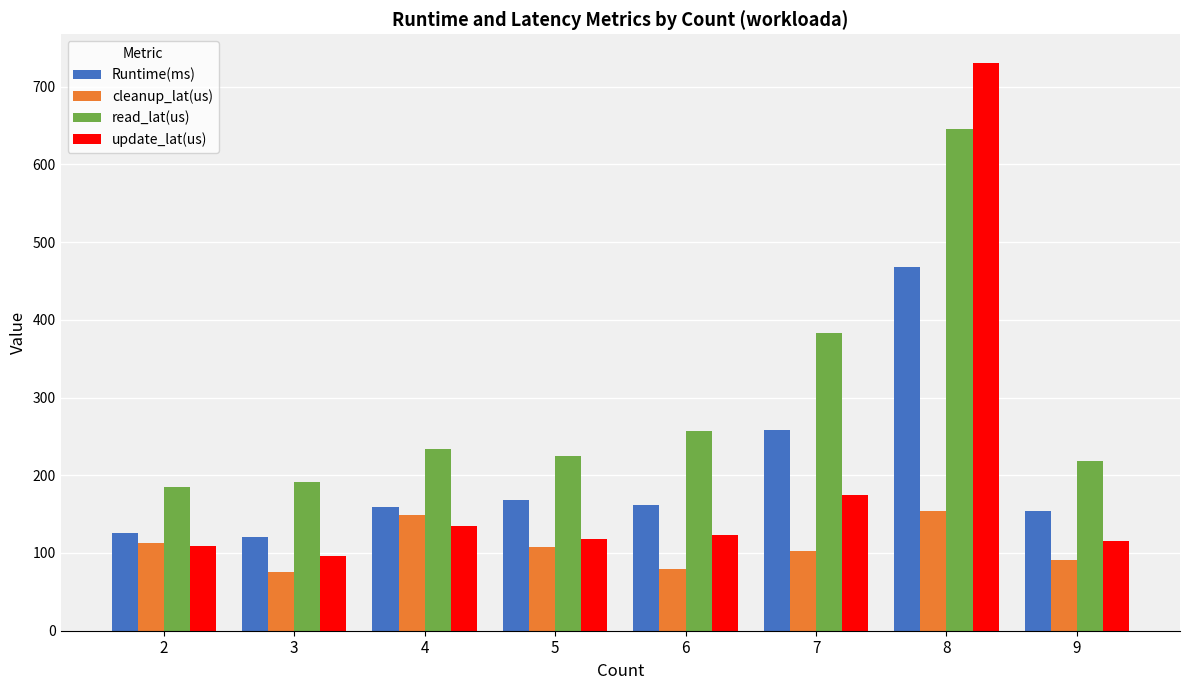

Which series changed the most between 4 and 8?

update_lat(us)